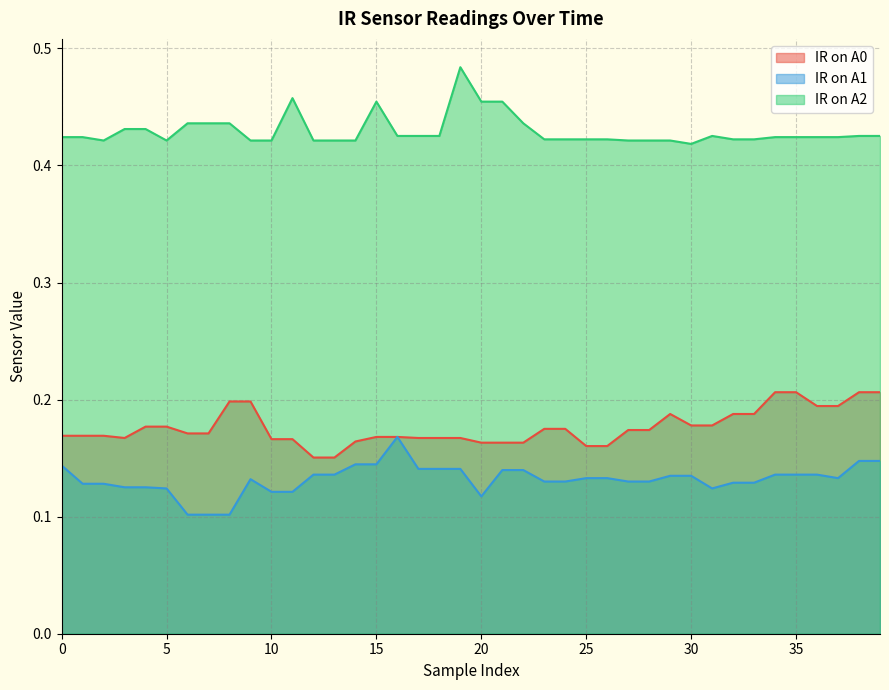

What is the approximate value of IR on A1 at 14?

0.1